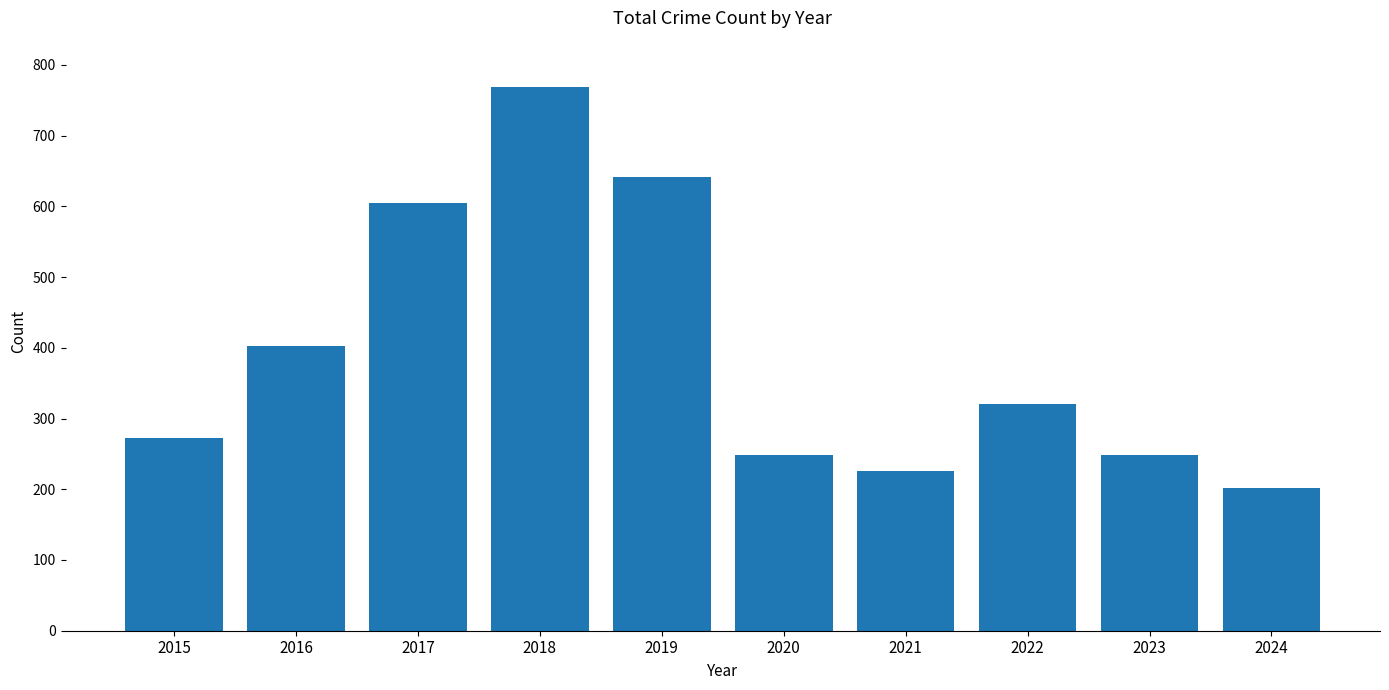

Does the chart contain any negative values?

No